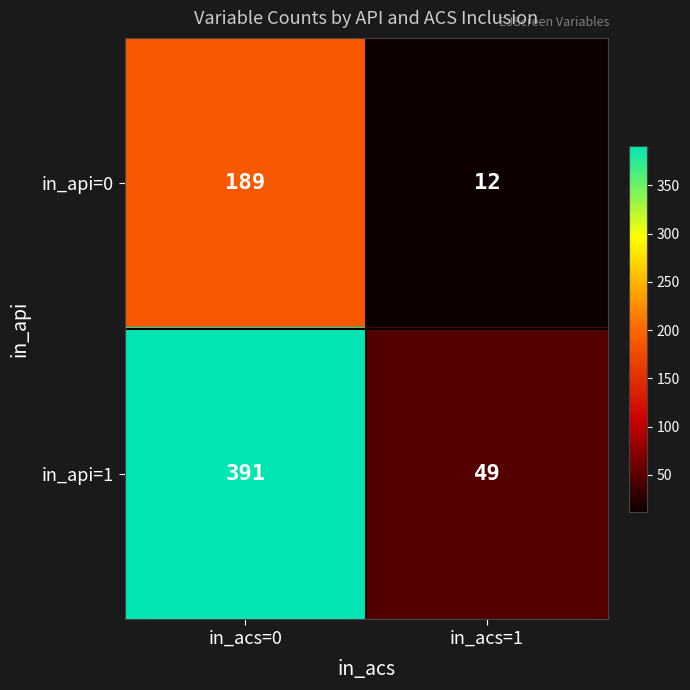

Which series has the largest total across all categories?

in_api=1